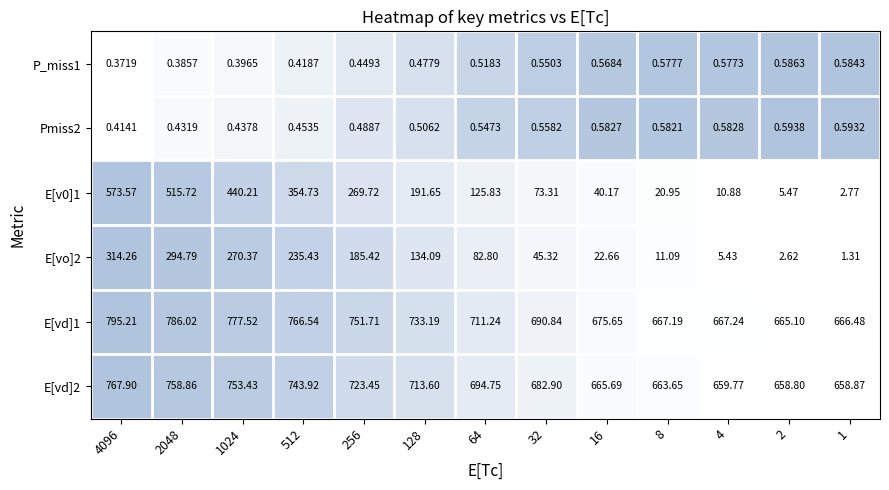

How many data points does each series have?

13